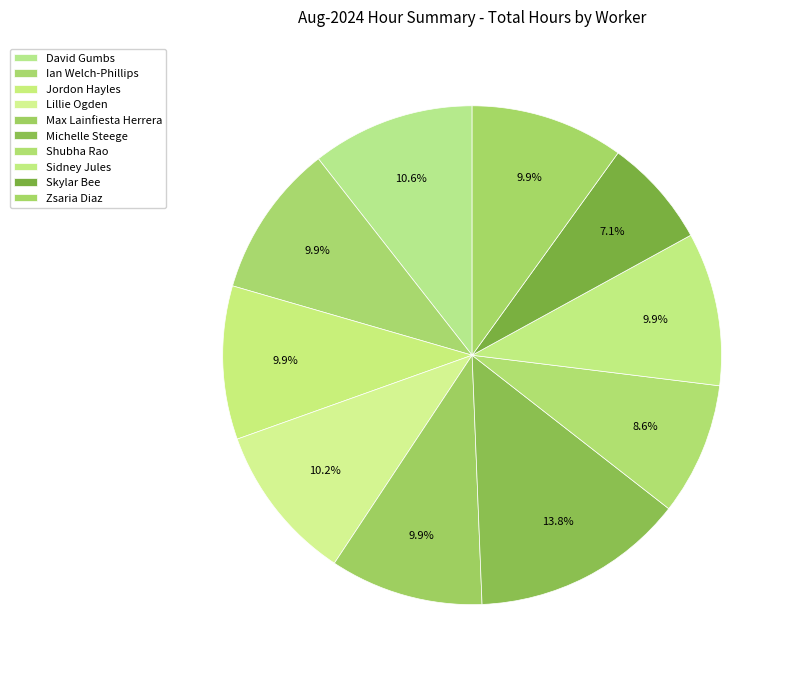

Approximately how many times larger is the value at Max Lainfiesta Herrera compared to Shubha Rao?

1.2